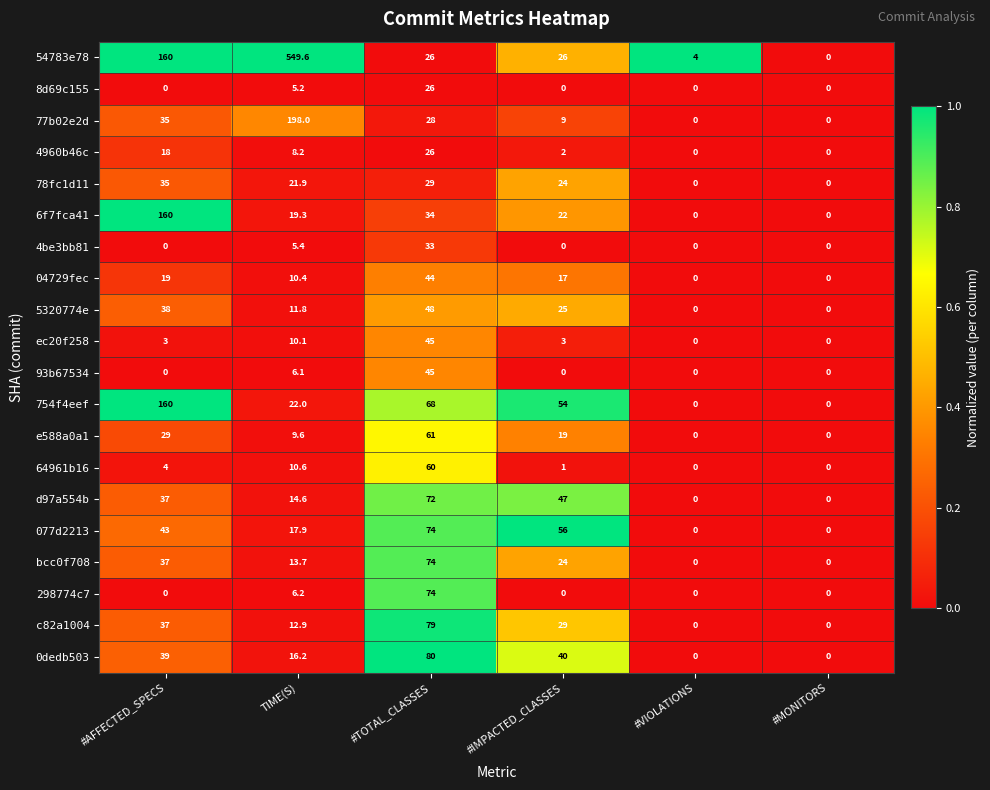

What is the sum of all 6f7fca41 values?

235.3